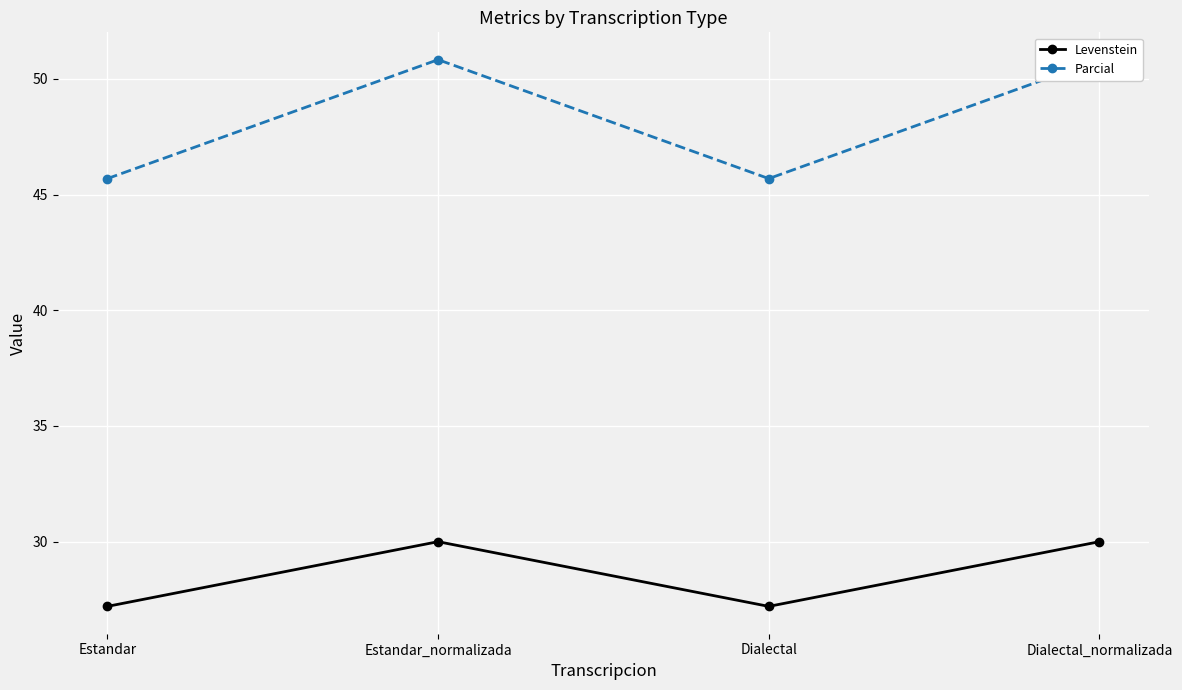

Between Estandar_normalizada and Dialectal_normalizada, which series saw the biggest shift?

Levenstein